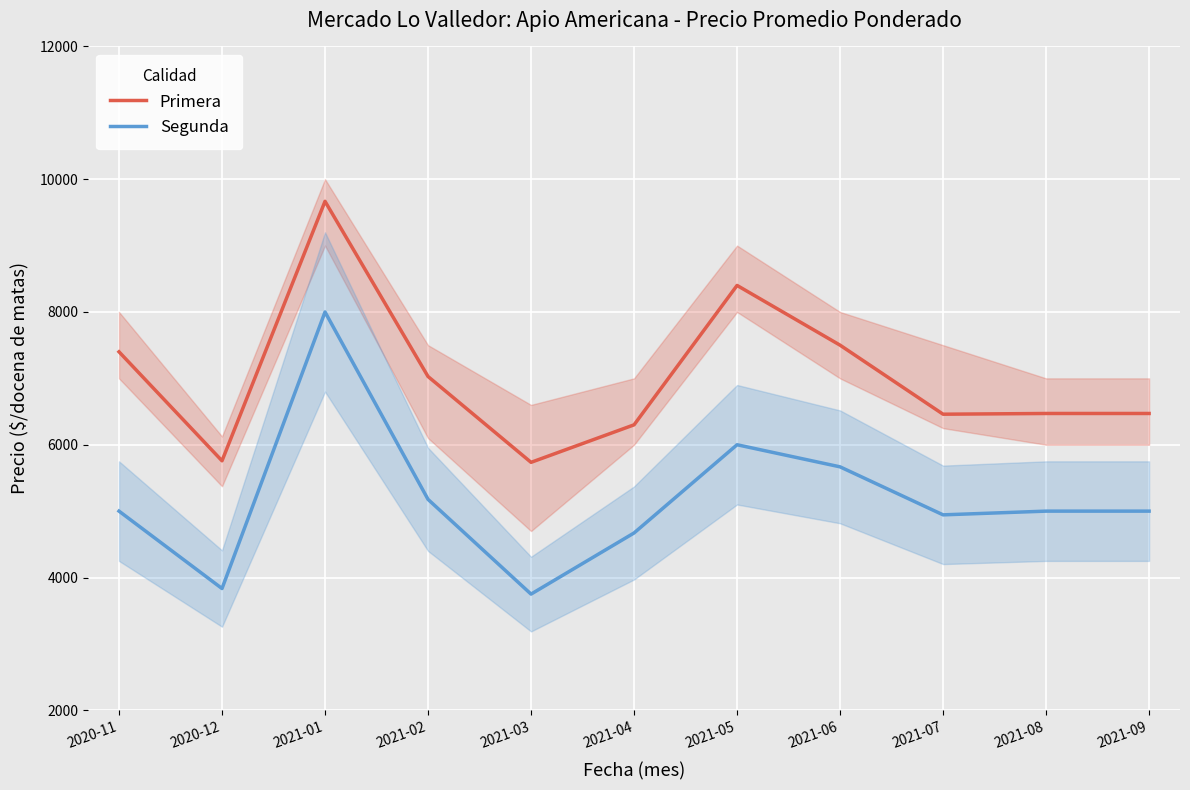

What is the label of the 4th point from the left?

2021-02